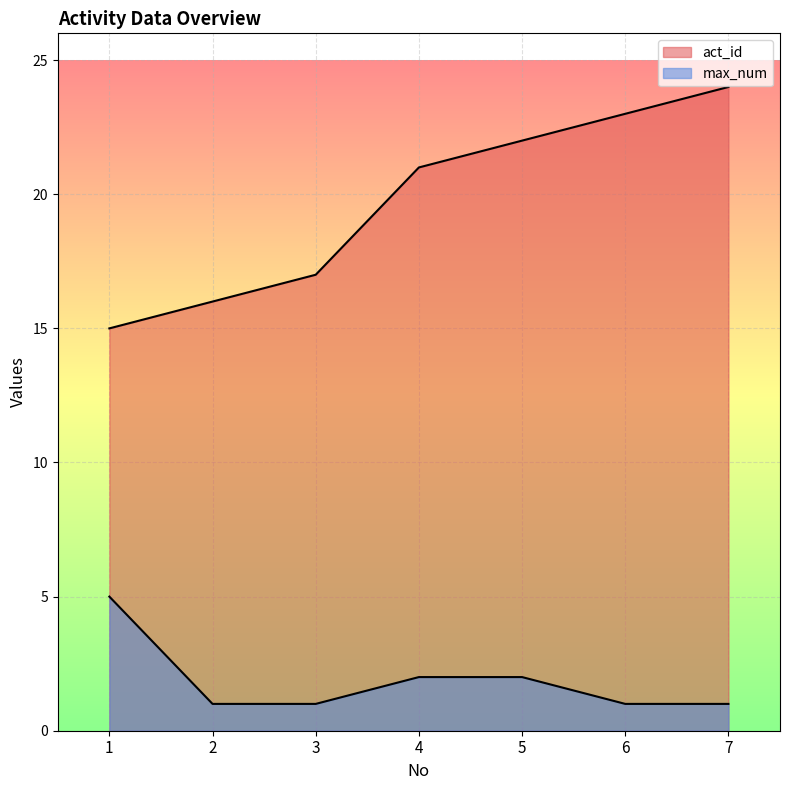

True or false: max_num and act_id intersect in this chart.

False